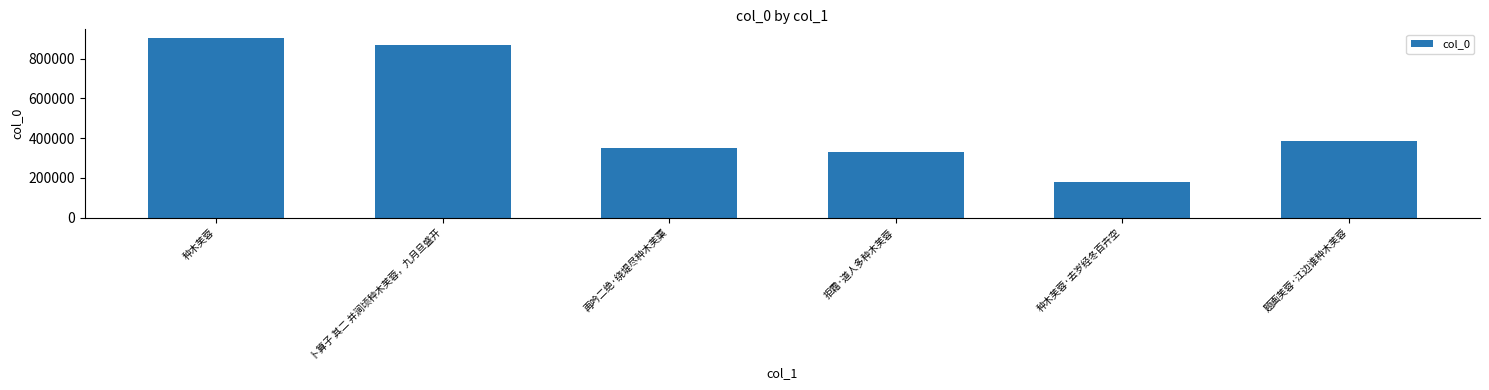

Rank the categories by value from highest to lowest.

种木芙蓉, 卜算子 其二 并涧顷种木芙蓉，九月旦盛开, 题画芙蓉·江边谁种木芙蓉, 再吟二绝·绕堤尽种木芙蕖, 拒霜·道人多种木芙蓉, 种木芙蓉·去岁经冬百卉空